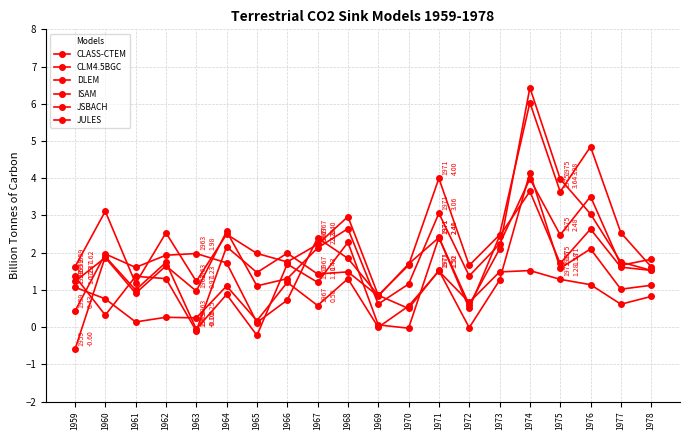

Reading right to left, list all the values displayed in this chart.

CLASS-CTEM: 1.6	2.5	4.8	3.6	6.0	2.5	1.7	4.0	1.7	0.9	3.0	2.2	1.8	2.0	2.5	1.2	2.5	1.2	3.1	1.6
CLM4.5BGC: 1.5	1.7	3.0	4.0	6.4	2.1	0.6	2.4	-0.0	0.1	2.3	1.2	1.7	-0.2	0.9	-0.1	1.7	1.0	1.9	-0.6
DLEM: 1.5	1.6	2.6	1.7	3.6	2.4	0.5	2.4	1.7	0.8	1.5	1.4	2.0	1.5	2.2	-0.1	1.3	1.4	0.3	1.4
ISAM: 0.8	0.6	1.1	1.3	1.5	1.5	0.7	1.5	0.6	-0.0	1.3	0.6	1.2	0.2	1.1	0.2	0.3	0.1	0.8	1.1
JSBACH: 1.8	1.7	3.5	2.5	4.0	2.2	1.4	3.1	1.2	0.6	2.6	2.1	1.3	1.1	2.6	1.0	1.6	0.9	1.9	1.2
JULES: 1.1	1.0	2.1	1.6	4.1	1.3	-0.0	1.5	0.5	0.9	1.8	2.4	0.7	0.1	1.7	2.0	1.9	1.6	2.0	0.4